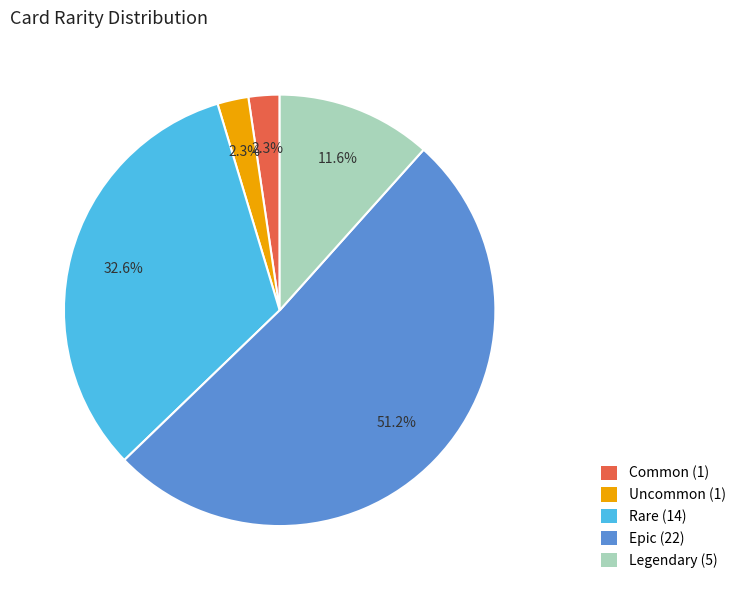

Between Legendary (5) and Epic (22), which is larger?

Epic (22)